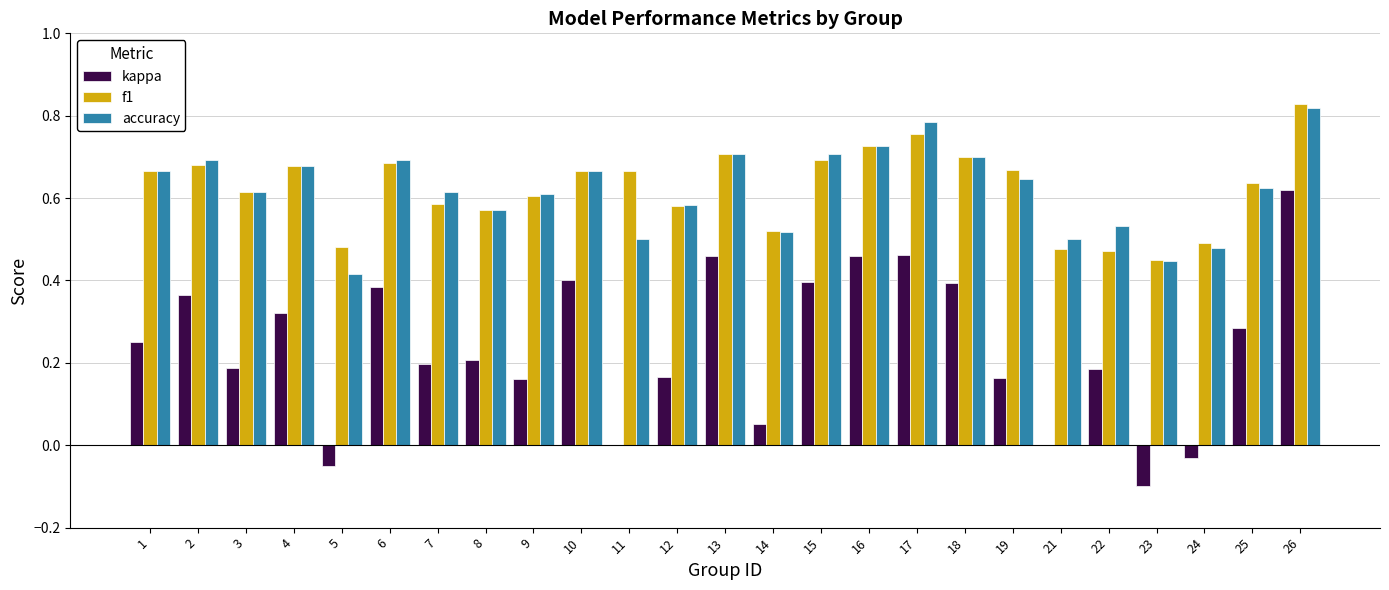

Which label corresponds to the largest value in the chart?

26